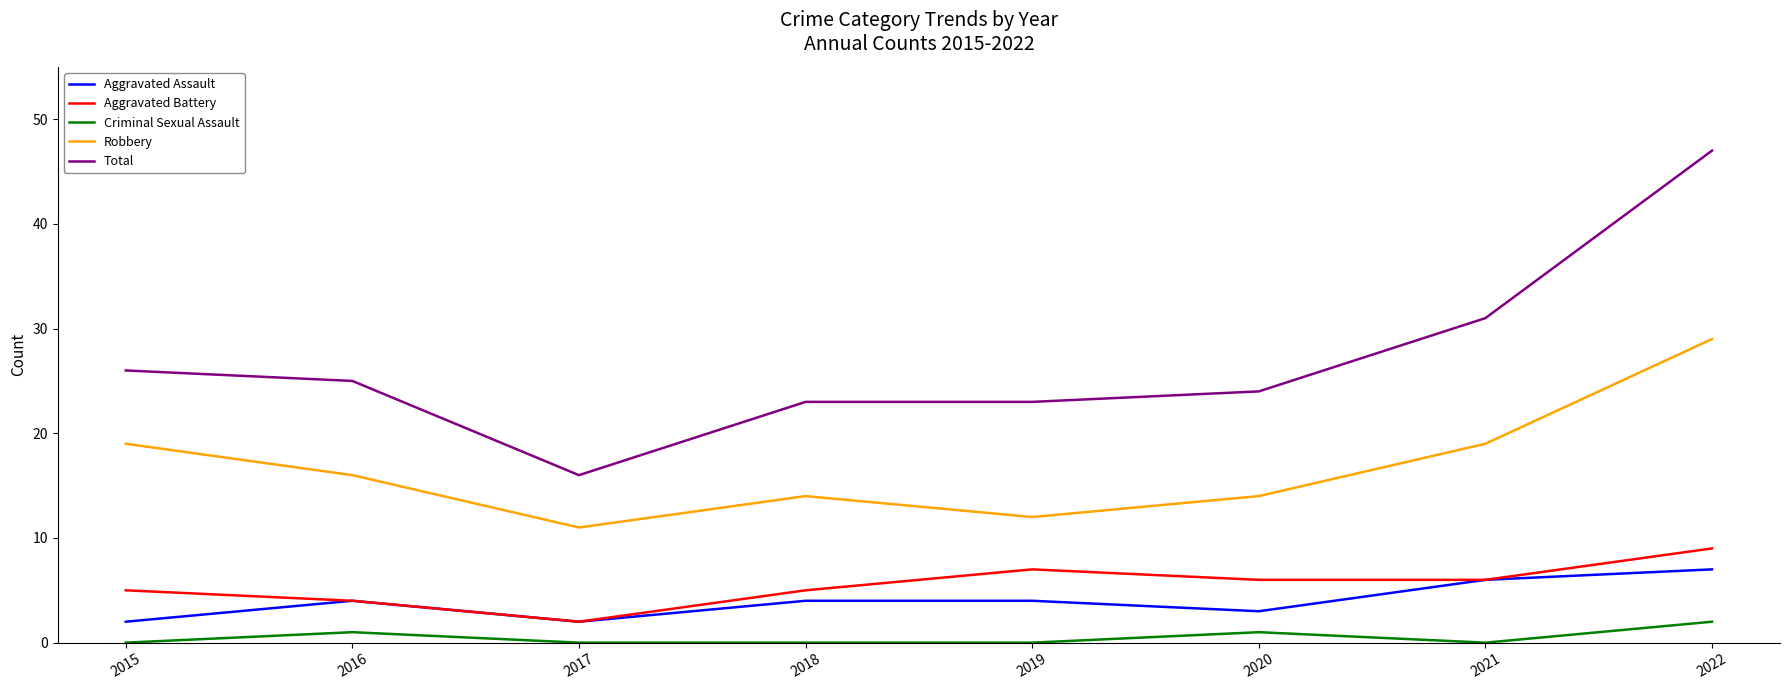

What are all the series names shown in the legend?

Aggravated Assault, Aggravated Battery, Criminal Sexual Assault, Robbery, Total